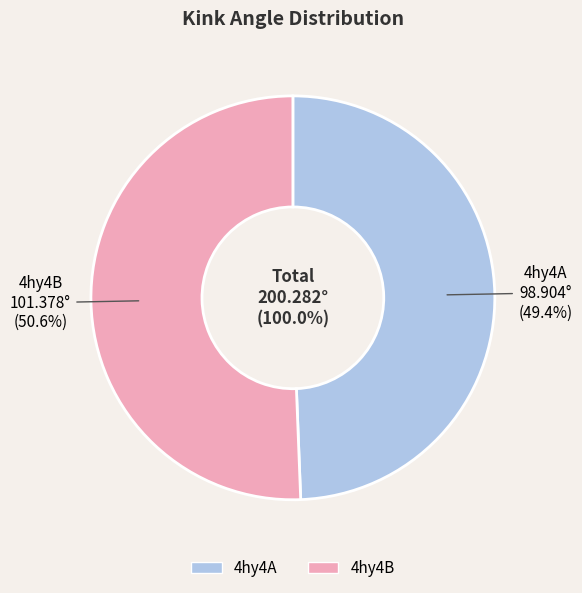

Which category has the biggest portion of the pie?

4hy4B